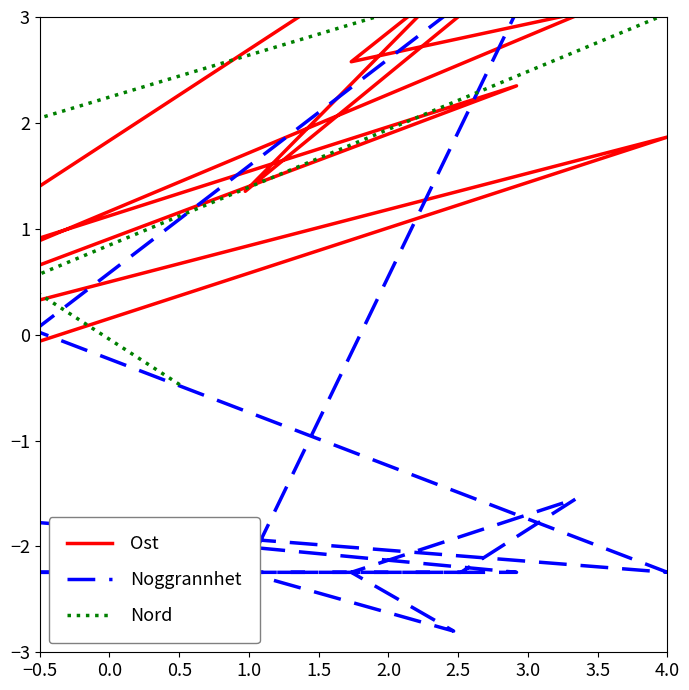

Is the value of Noggrannhet at −0.5 greater than the value of Ost at 1.5?

No